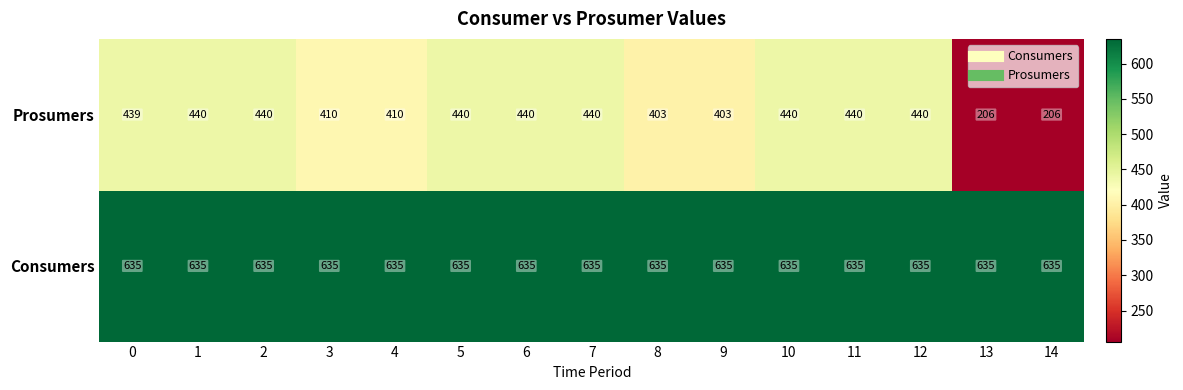

What is the spread (max minus min) of values at 9?

232